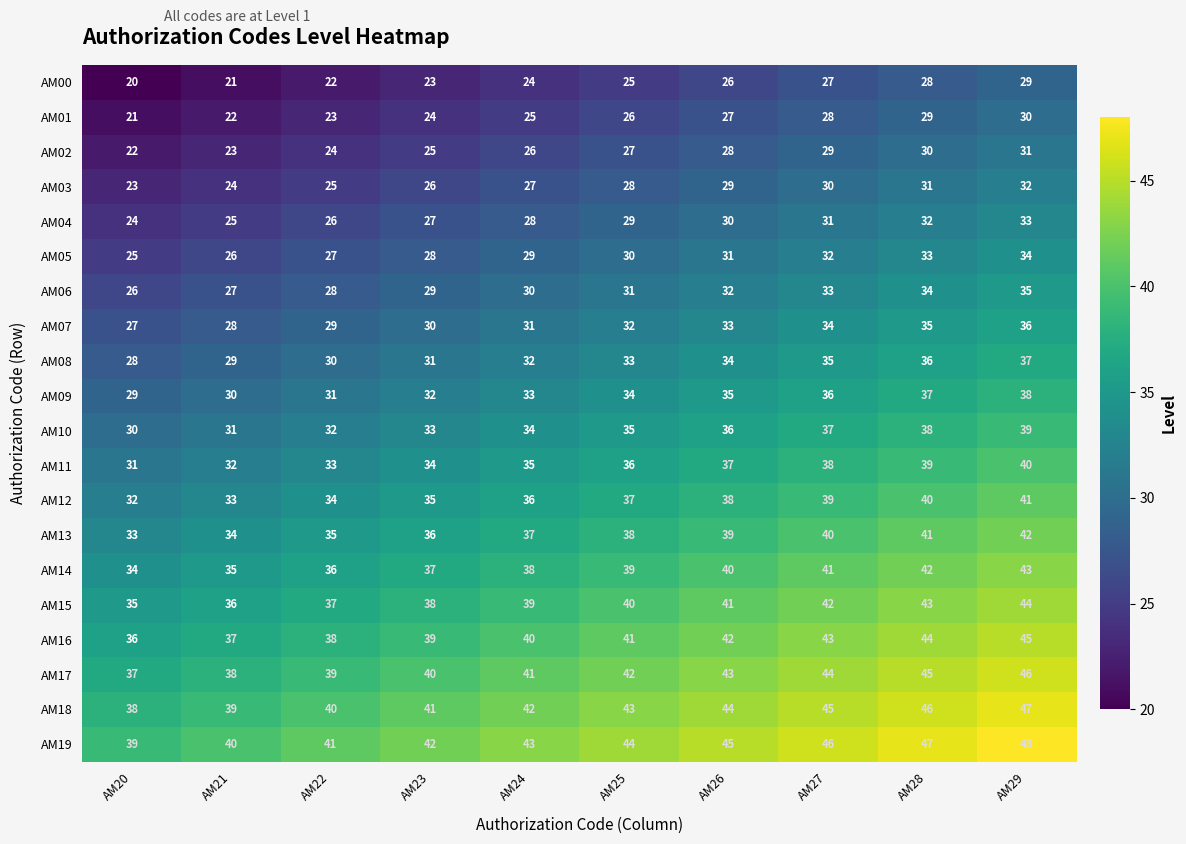

Is it true that AM15 equals 40 at AM25?

True